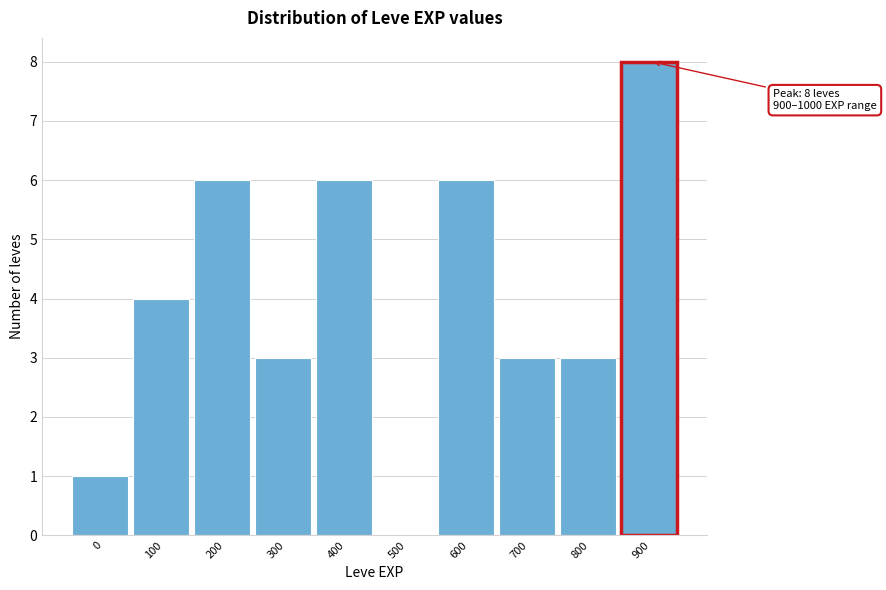

Reading left to right, what are all the values shown in this chart?

0=1	100=4	200=6	300=3	400=6	500=0	600=6	700=3	800=3	900=8